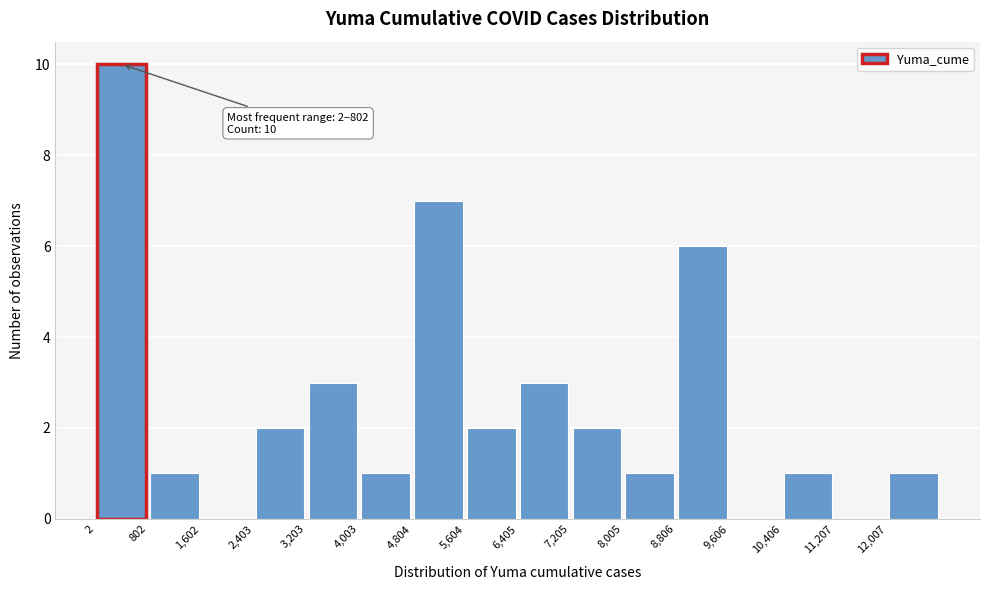

Which range on the x-axis has the tallest bar?

0 to 800